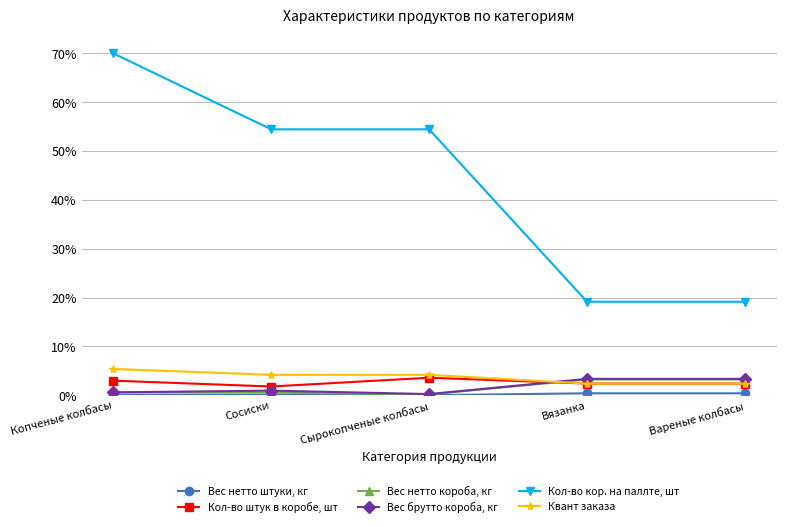

What is the average value of the Кол-во кор. на паллте, шт series?

0.4